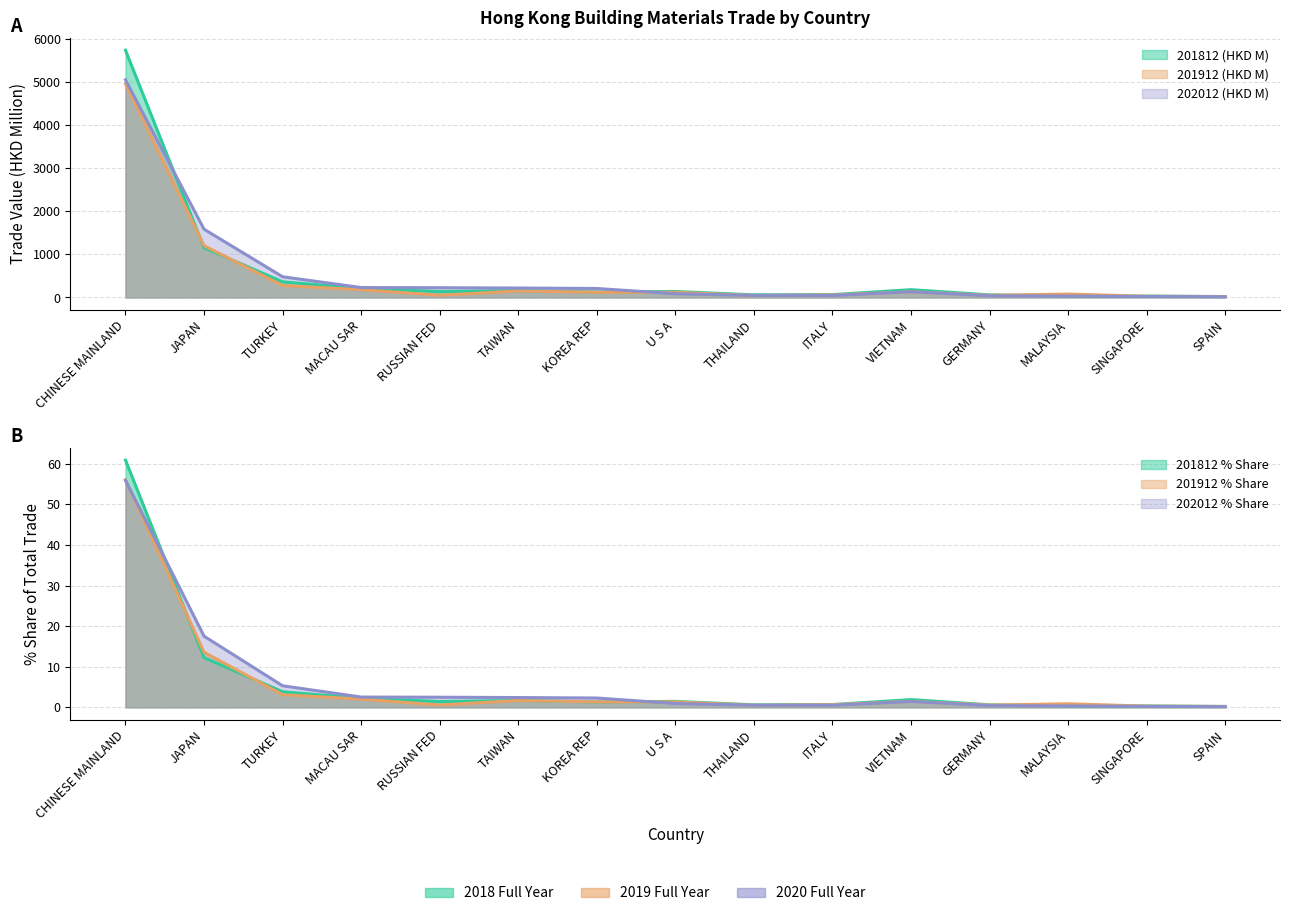

Reading left to right, list all the values displayed in this chart.

201812 (HKD M): CHINESE MAINLAND=5738.0	JAPAN=1154.2	TURKEY=362.2	MACAU SAR=210.3	RUSSIAN FED=136.6	TAIWAN=160.6	KOREA REP=126.2	U S A=138.8	THAILAND=59.6	ITALY=65.6	VIETNAM=180.4	GERMANY=59.7	MALAYSIA=37.2	SINGAPORE=30.7	SPAIN=21.2
201812 % Share: CHINESE MAINLAND=60.9	JAPAN=12.3	TURKEY=3.8	MACAU SAR=2.2	RUSSIAN FED=1.4	TAIWAN=1.7	KOREA REP=1.3	U S A=1.5	THAILAND=0.6	ITALY=0.7	VIETNAM=1.9	GERMANY=0.6	MALAYSIA=0.4	SINGAPORE=0.3	SPAIN=0.2
201912 (HKD M): CHINESE MAINLAND=4958.9	JAPAN=1201.5	TURKEY=276.9	MACAU SAR=179.9	RUSSIAN FED=51.3	TAIWAN=150.2	KOREA REP=120.3	U S A=119.0	THAILAND=46.0	ITALY=57.9	VIETNAM=131.8	GERMANY=49.8	MALAYSIA=78.4	SINGAPORE=27.3	SPAIN=20.4
201912 % Share: CHINESE MAINLAND=56.1	JAPAN=13.6	TURKEY=3.1	MACAU SAR=2.0	RUSSIAN FED=0.6	TAIWAN=1.7	KOREA REP=1.4	U S A=1.3	THAILAND=0.5	ITALY=0.7	VIETNAM=1.5	GERMANY=0.6	MALAYSIA=0.9	SINGAPORE=0.3	SPAIN=0.2
202012 (HKD M): CHINESE MAINLAND=5049.1	JAPAN=1583.5	TURKEY=480.3	MACAU SAR=229.5	RUSSIAN FED=225.5	TAIWAN=218.7	KOREA REP=207.9	U S A=86.3	THAILAND=47.0	ITALY=46.6	VIETNAM=132.2	GERMANY=39.2	MALAYSIA=31.9	SINGAPORE=22.6	SPAIN=16.1
202012 % Share: CHINESE MAINLAND=55.9	JAPAN=17.5	TURKEY=5.3	MACAU SAR=2.5	RUSSIAN FED=2.5	TAIWAN=2.4	KOREA REP=2.3	U S A=1.0	THAILAND=0.5	ITALY=0.5	VIETNAM=1.5	GERMANY=0.4	MALAYSIA=0.4	SINGAPORE=0.3	SPAIN=0.2